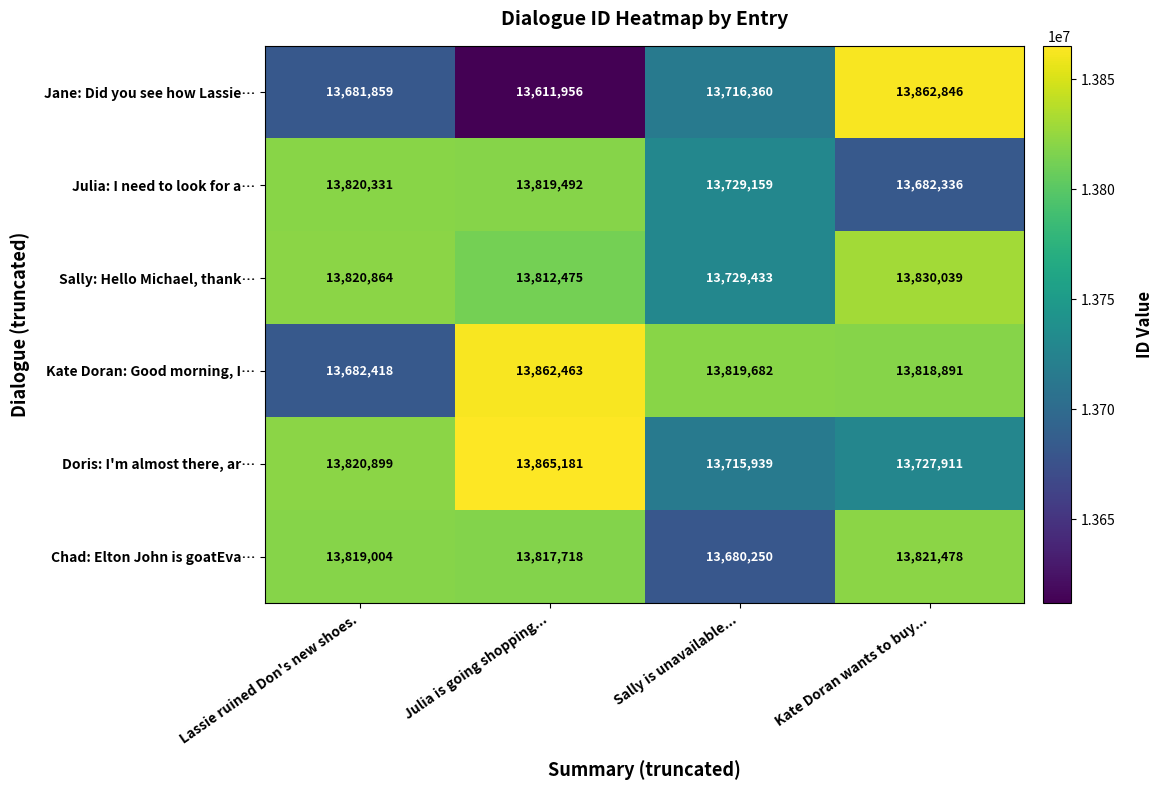

Rank the series by their maximum value, from highest to lowest.

Doris: I'm almost there, ar…, Jane: Did you see how Lassie…, Kate Doran: Good morning, I…, Sally: Hello Michael, thank…, Chad: Elton John is goatEva…, Julia: I need to look for a…